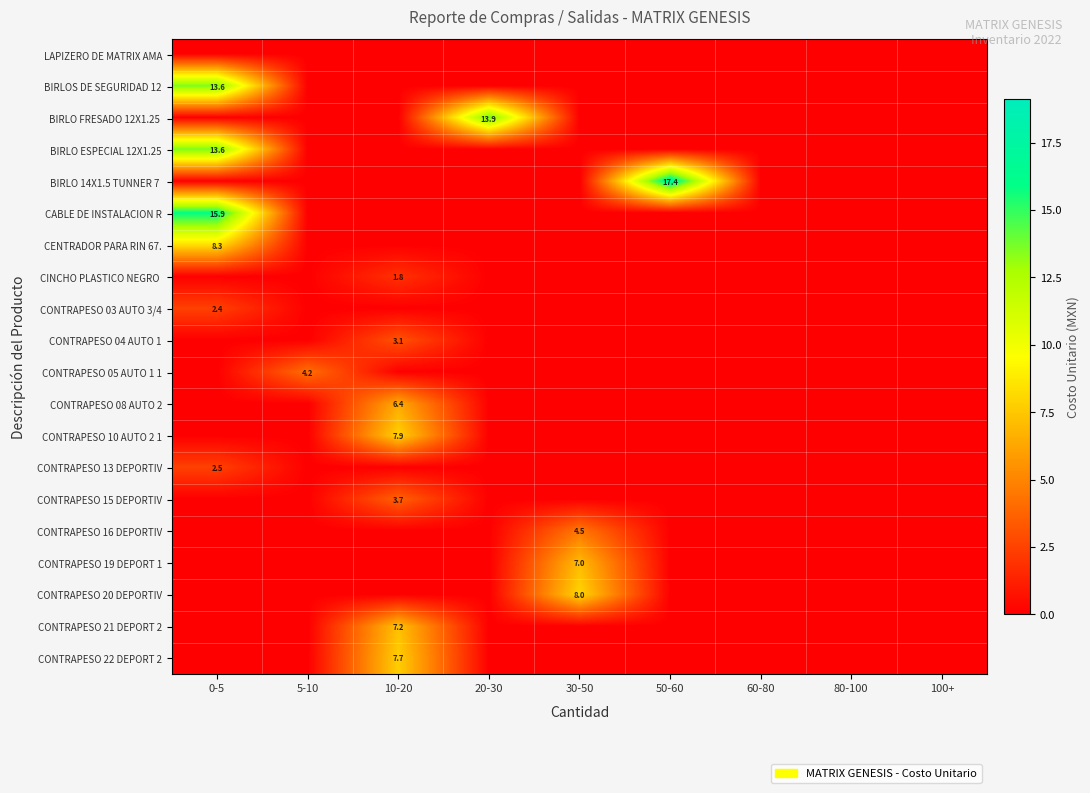

True or false: BIRLO ESPECIAL 12X1.25 has a value of 13.6 at 0-5.

True